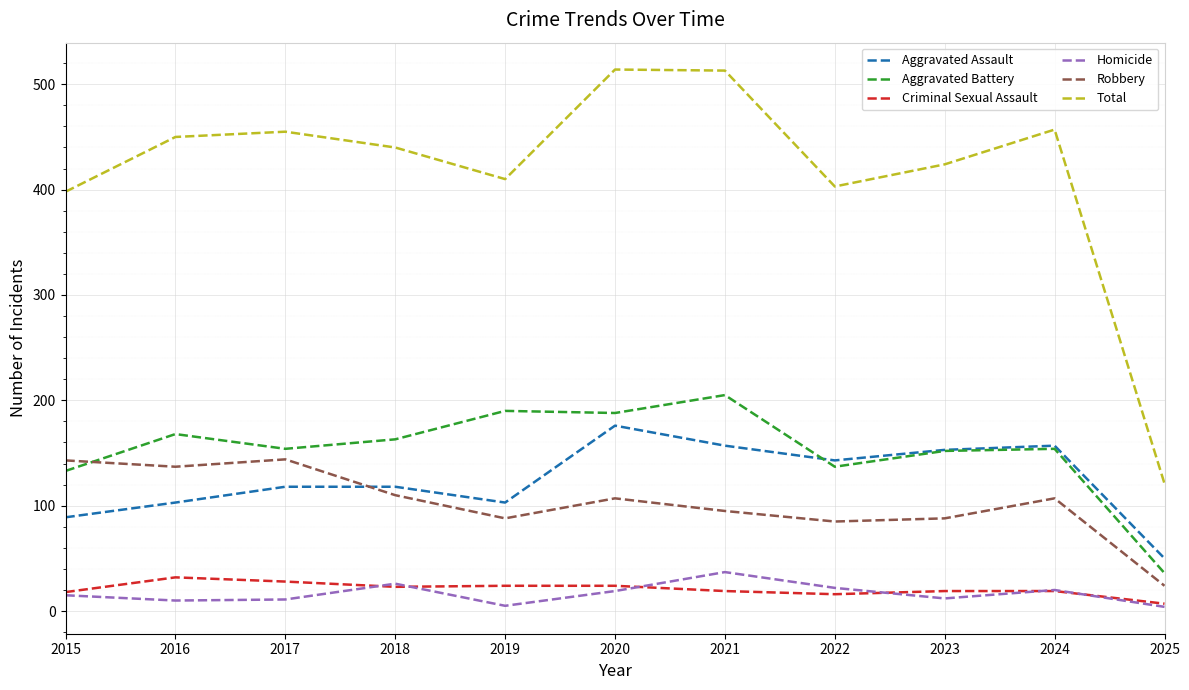

What is the maximum value for Robbery?

144